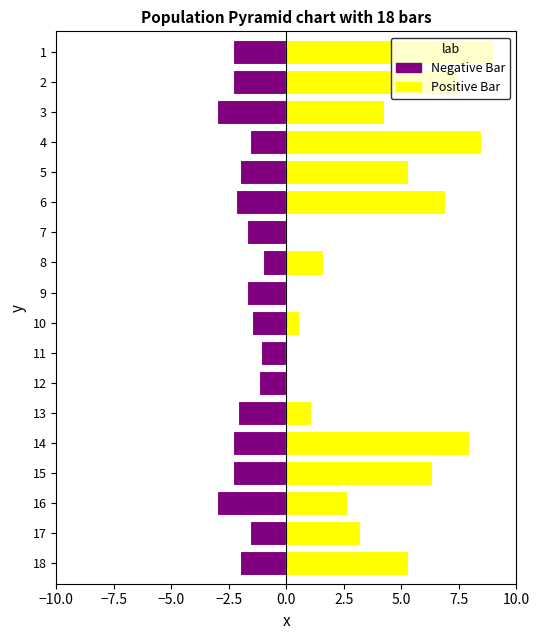

What are all the series names shown in the legend?

Negative Bar, Positive Bar